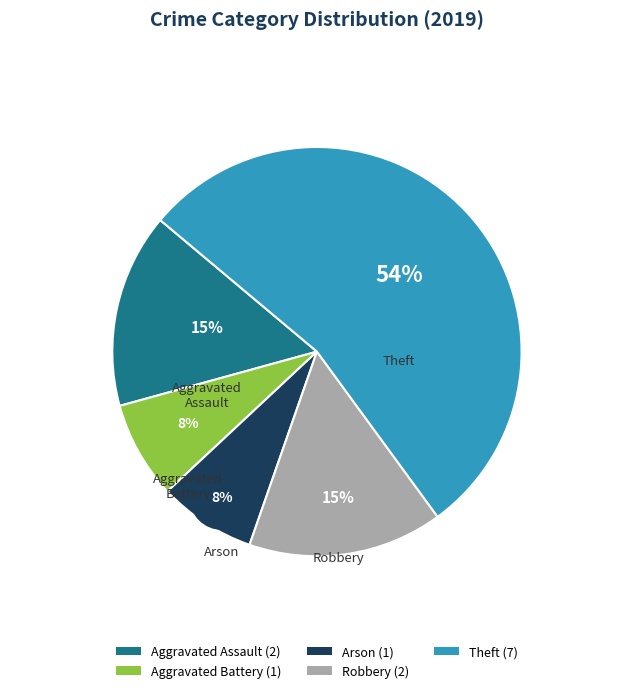

To the nearest percent, what is the difference between the Aggravated Assault and Aggravated Battery slice percentages?

8%